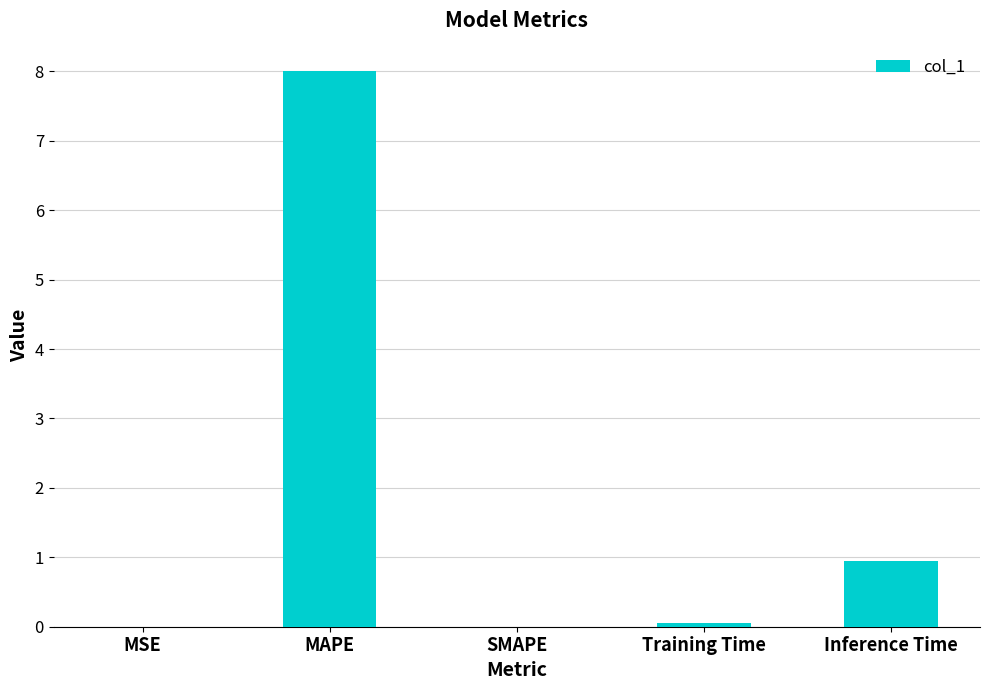

What is the greatest value displayed?

8.0